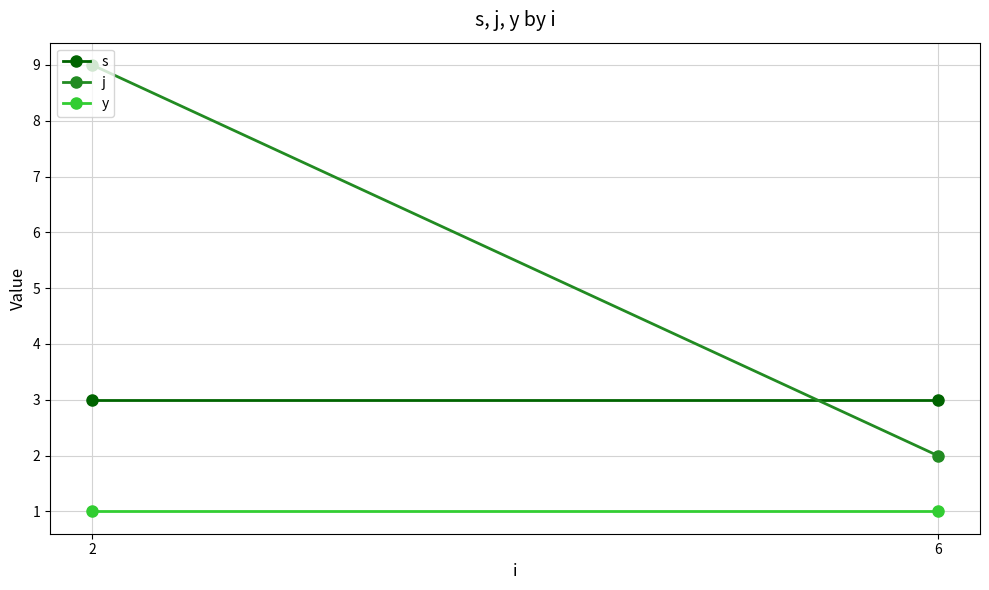

Rank the categories by j value from highest to lowest.

2, 6